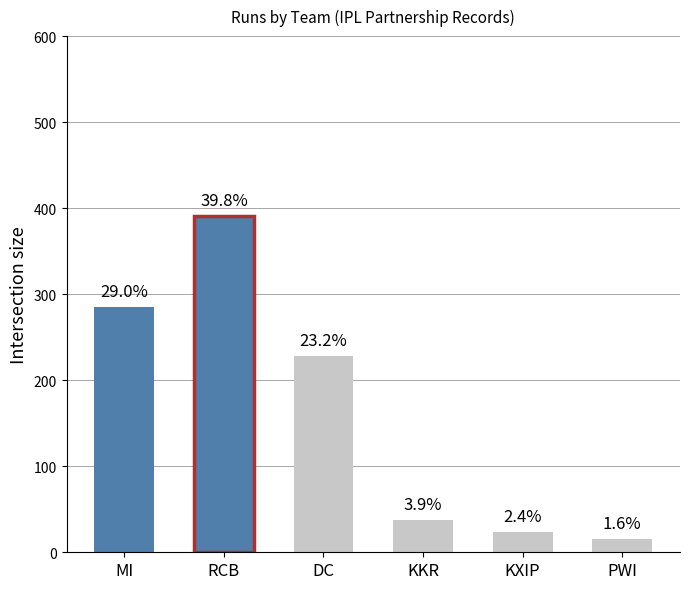

Where does the data first go above 71?

MI